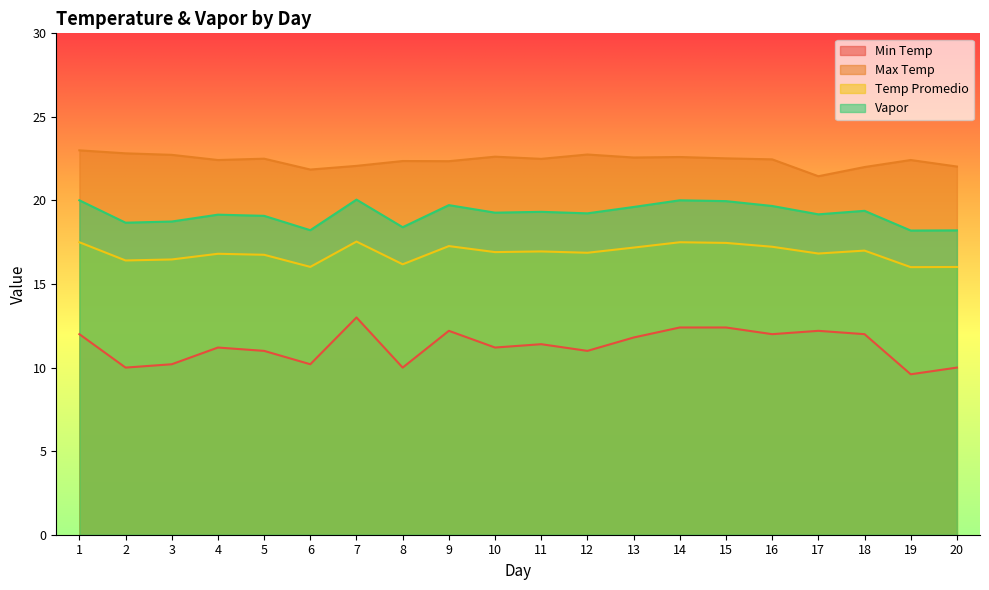

Between 14 and 18, which series saw the biggest shift?

Vapor